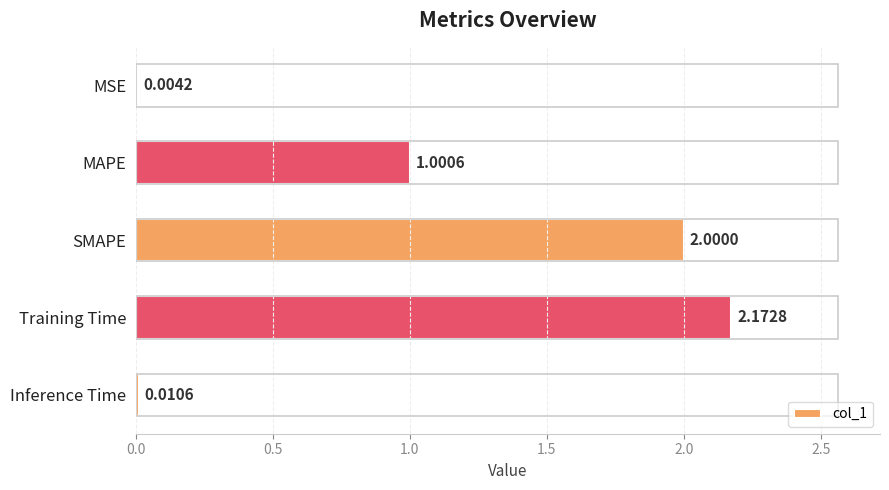

What is the average value?

1.0